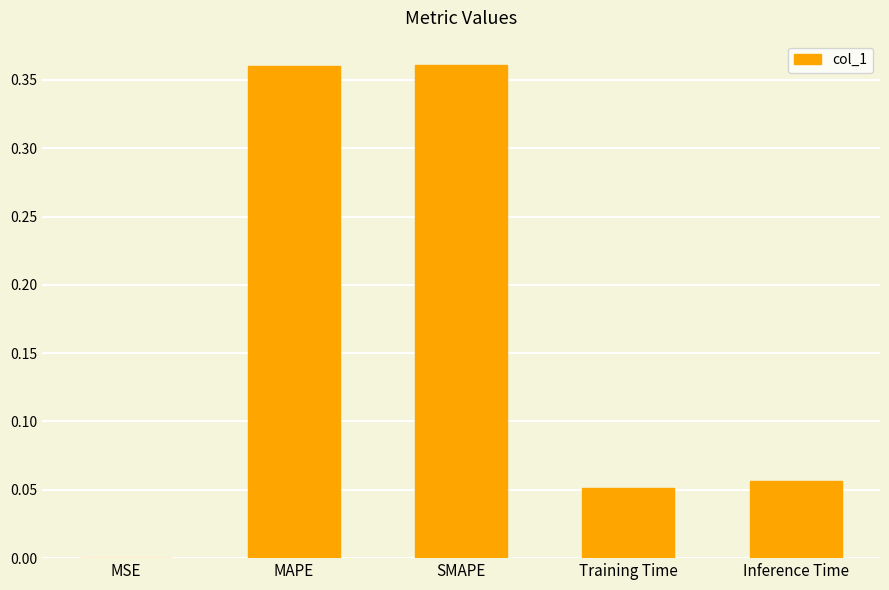

Is it true that the value at SMAPE is 0.2?

False